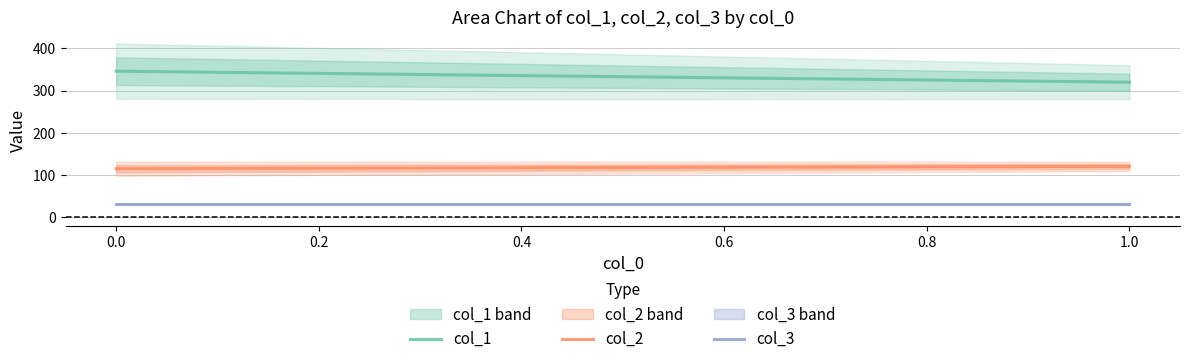

How many values in the col_2 series exceed 120?

1